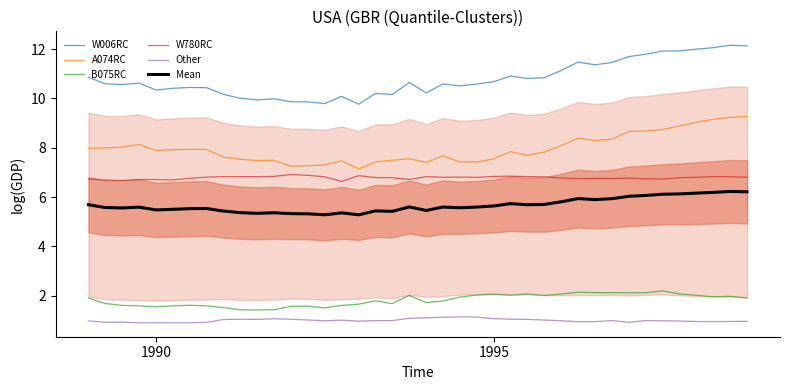

How many lines are shown in the chart?

6